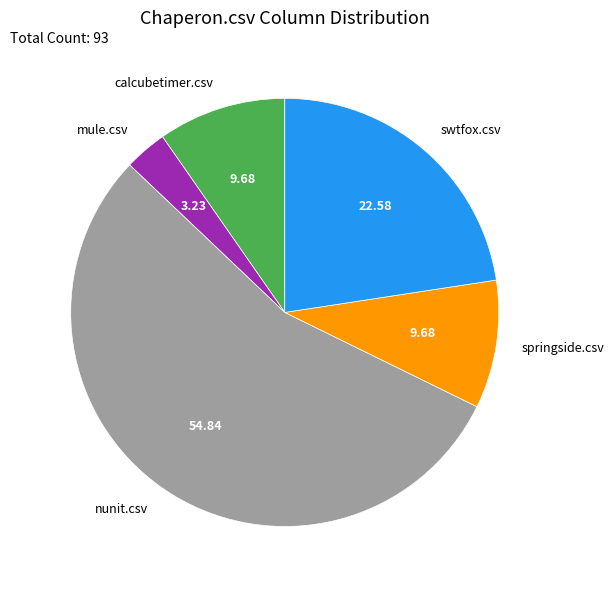

Count the number of slices in the pie.

5